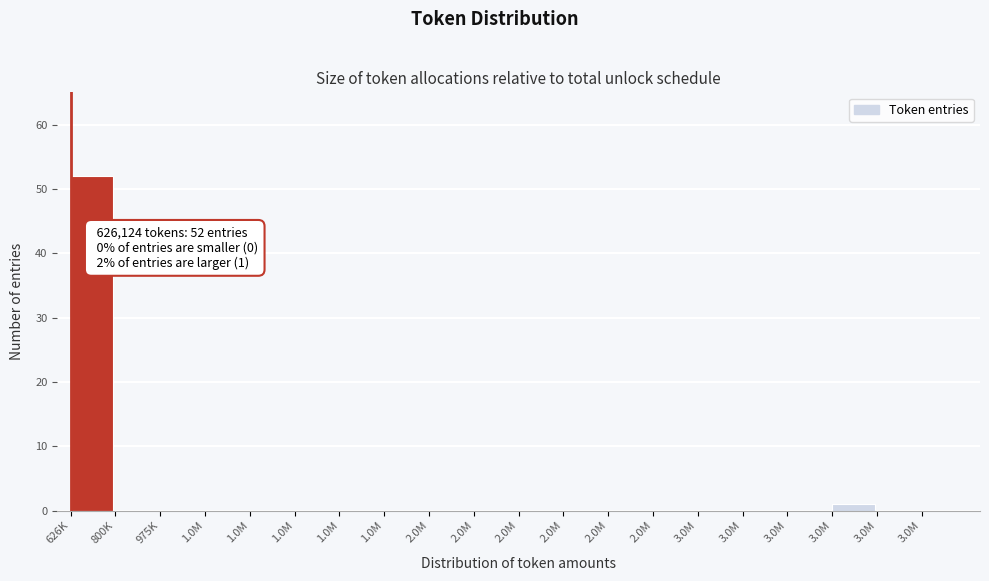

Are the bars horizontal?

No